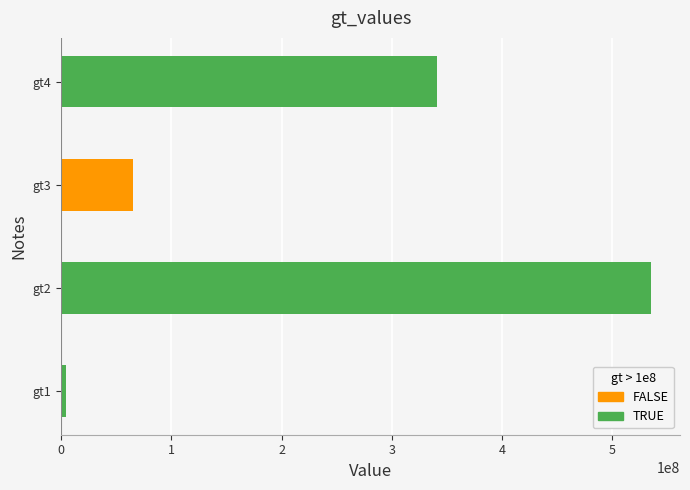

Are the bars grouped side by side (vs. stacked)?

No